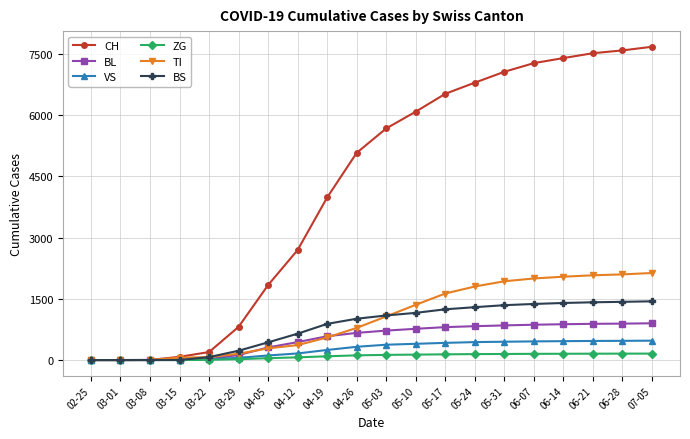

At how many categories does at least one series exceed 3784?

12